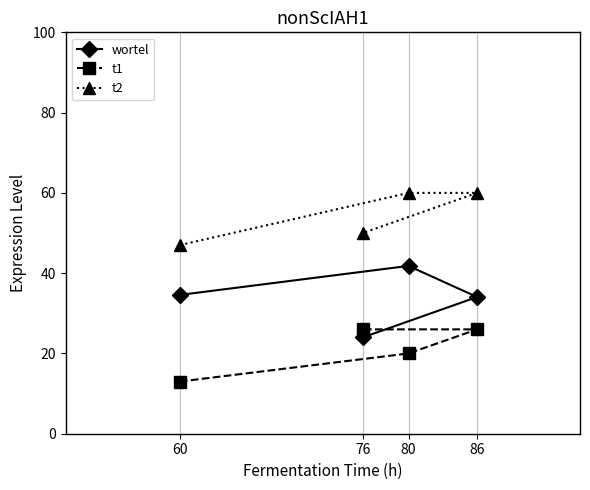

List the series in order of their overall mean, highest first.

t2, wortel, t1